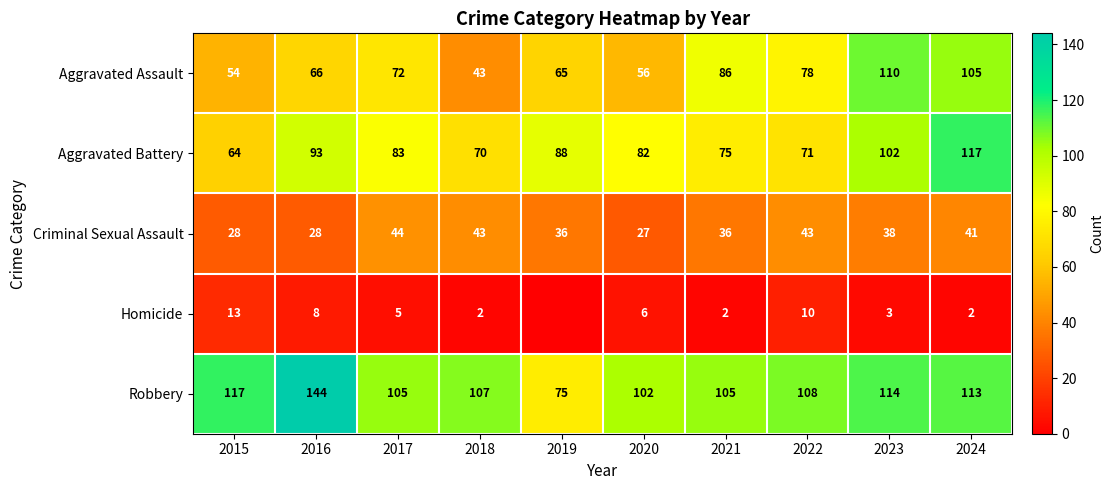

What is the sum of the Criminal Sexual Assault values at 2024 and 2022?

84